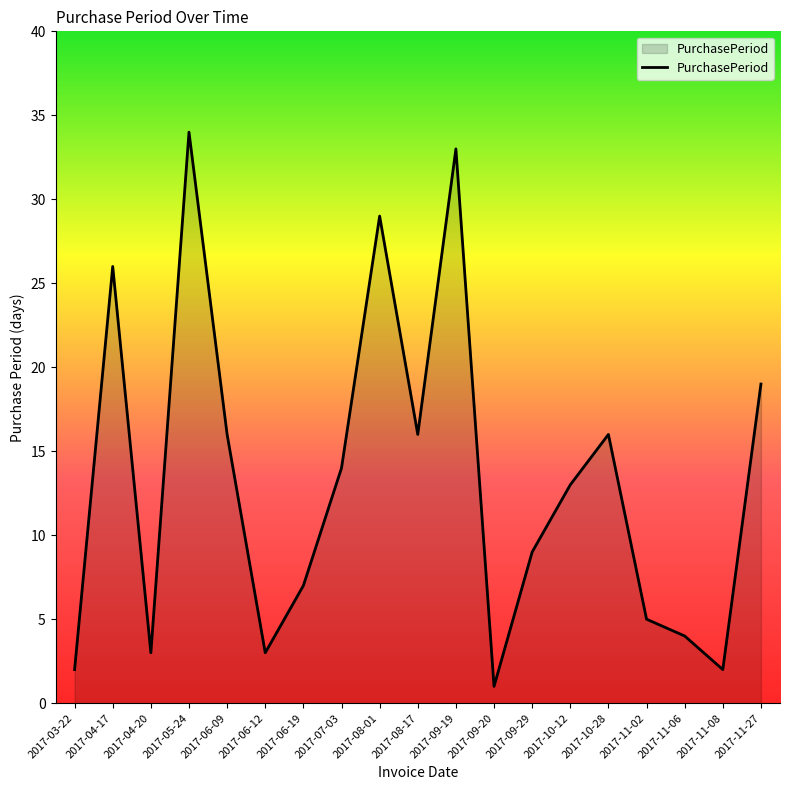

Is it true that the value at 2017-06-12 is 3?

True